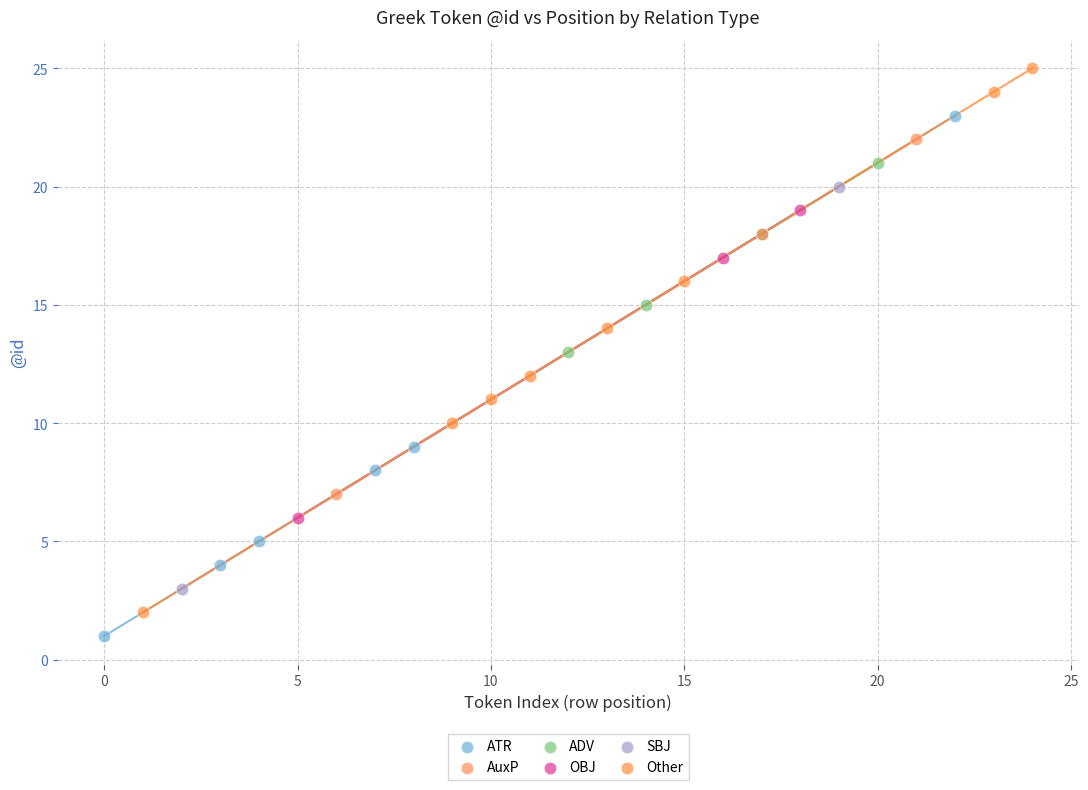

What are all the series names shown in the legend?

ATR, AuxP, ADV, OBJ, SBJ, Other